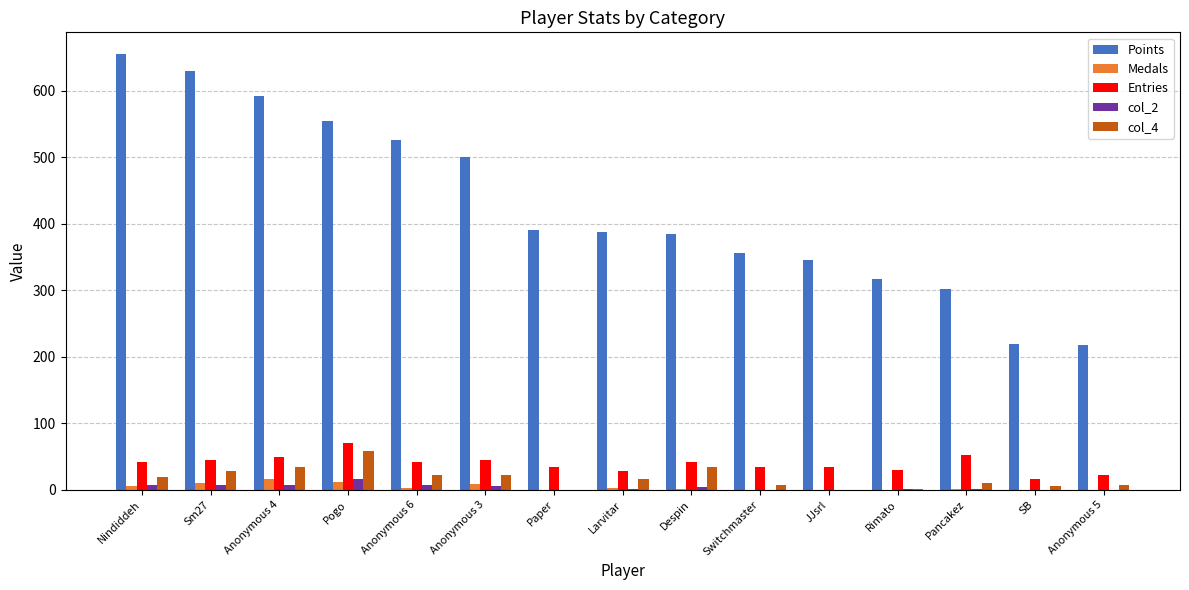

Between Anonymous 4 and Anonymous 6, which series saw the biggest shift?

Points